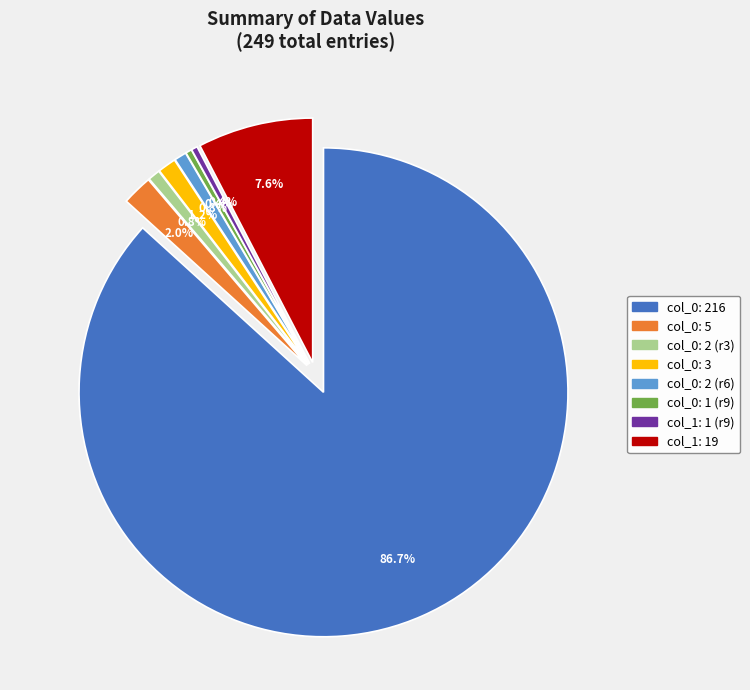

Does any single category account for the majority?

Yes